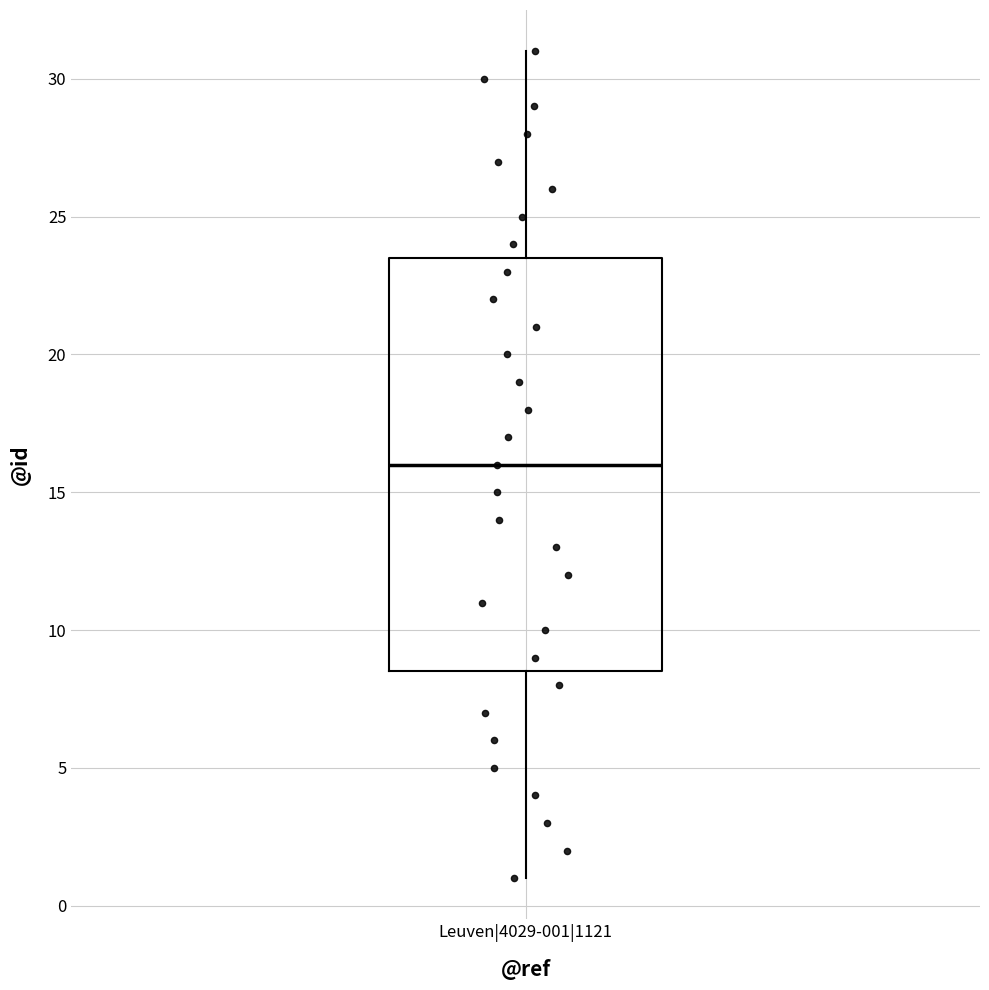

Transcribe this box plot: give where the median line is, the range the box spans, and where the two whiskers end, as read against the y-axis. The values are not printed on the chart, so give them approximately, as read against the axis.

median 16.0, box 8.5 to 23.5, whiskers 1.0 to 31.0